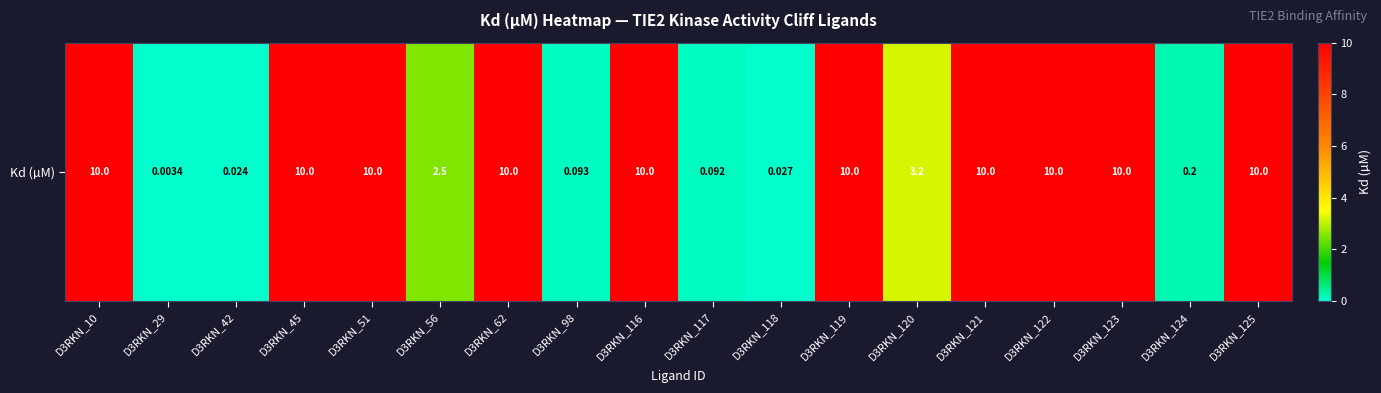

What is the difference between the maximum and minimum values?

10.0